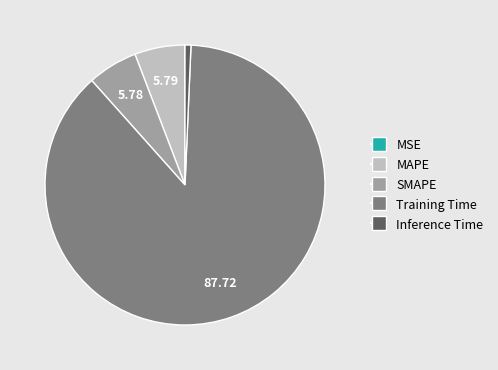

Do Training Time and MAPE together represent more than half of the pie?

Yes